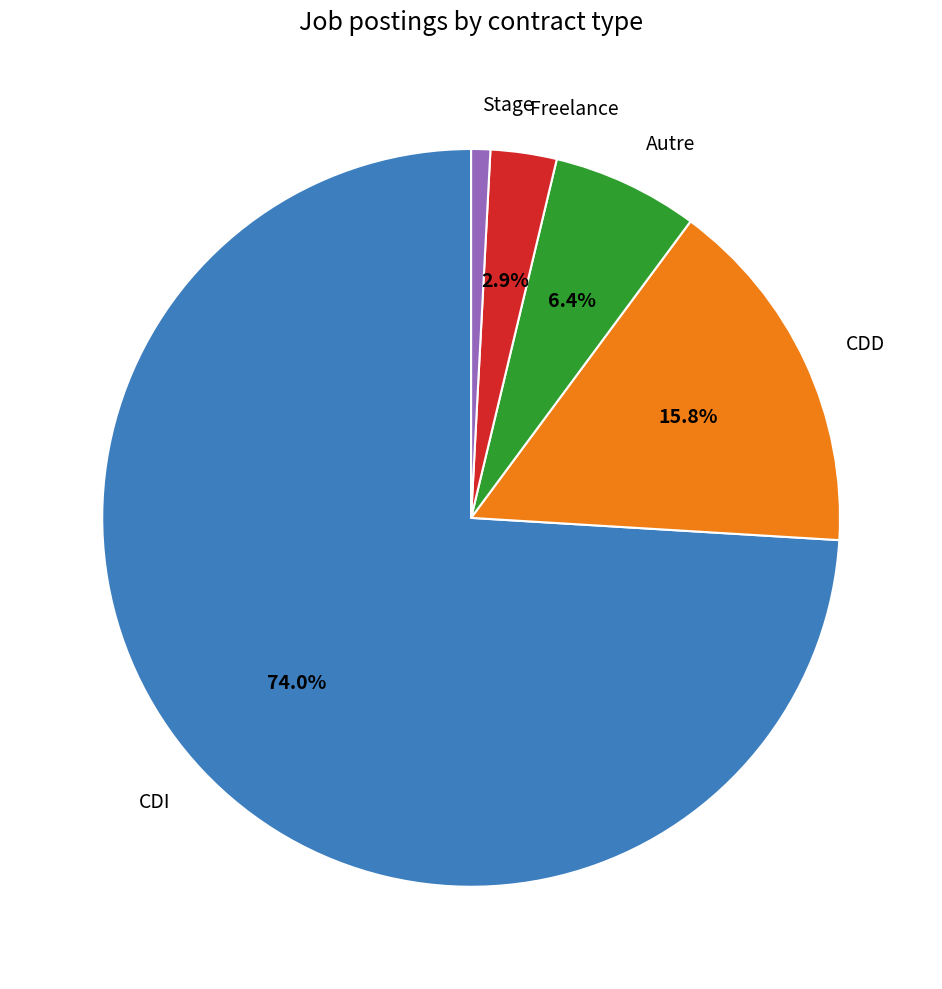

Do CDD and Autre together represent more than half of the pie?

No